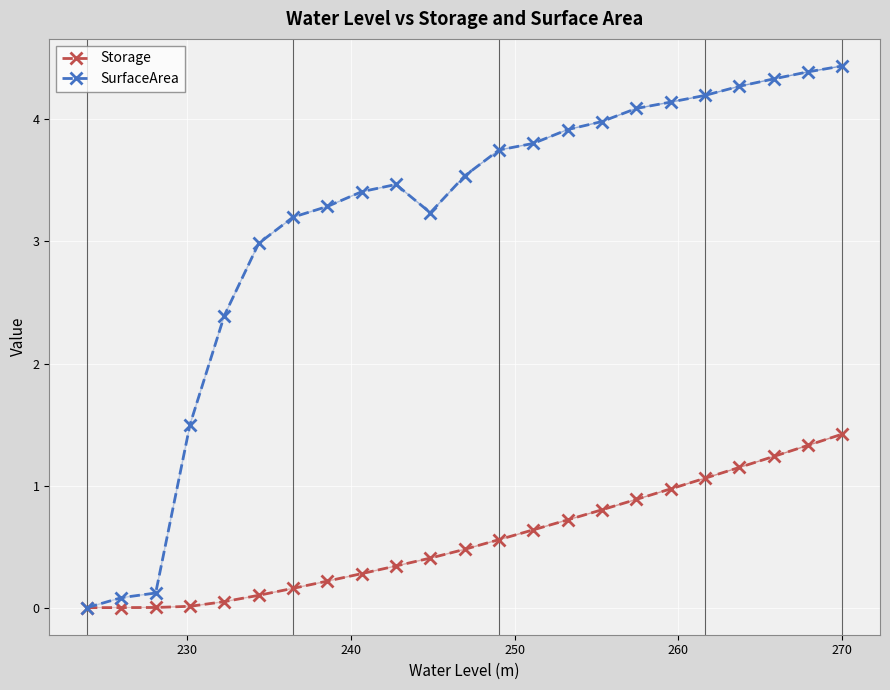

At how many categories does at least one series exceed 2?

19